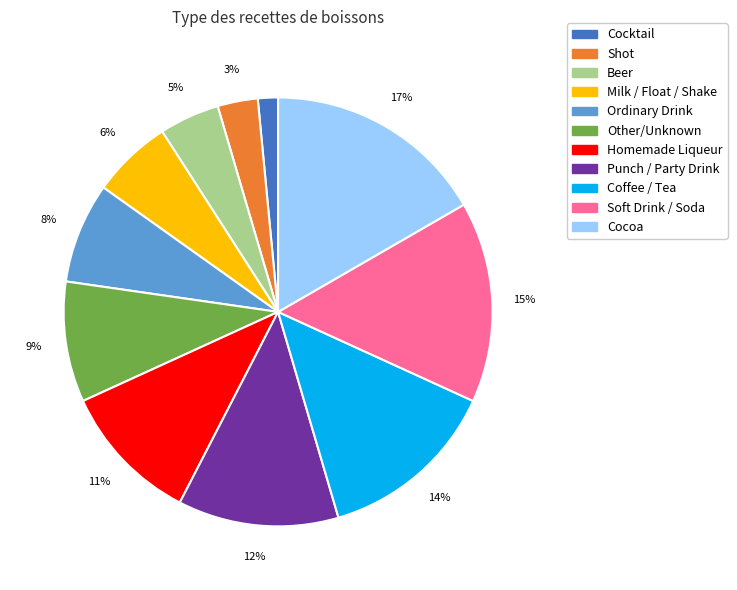

How many slices are in this pie chart?

11